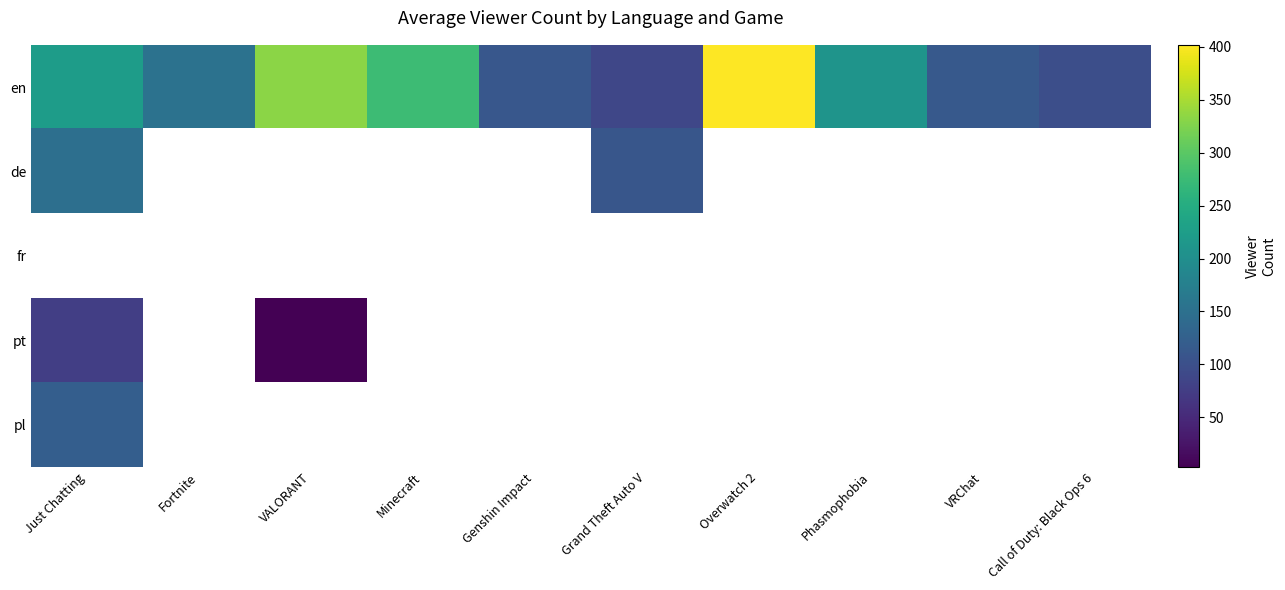

Between Fortnite and VALORANT, which series saw the biggest shift?

en